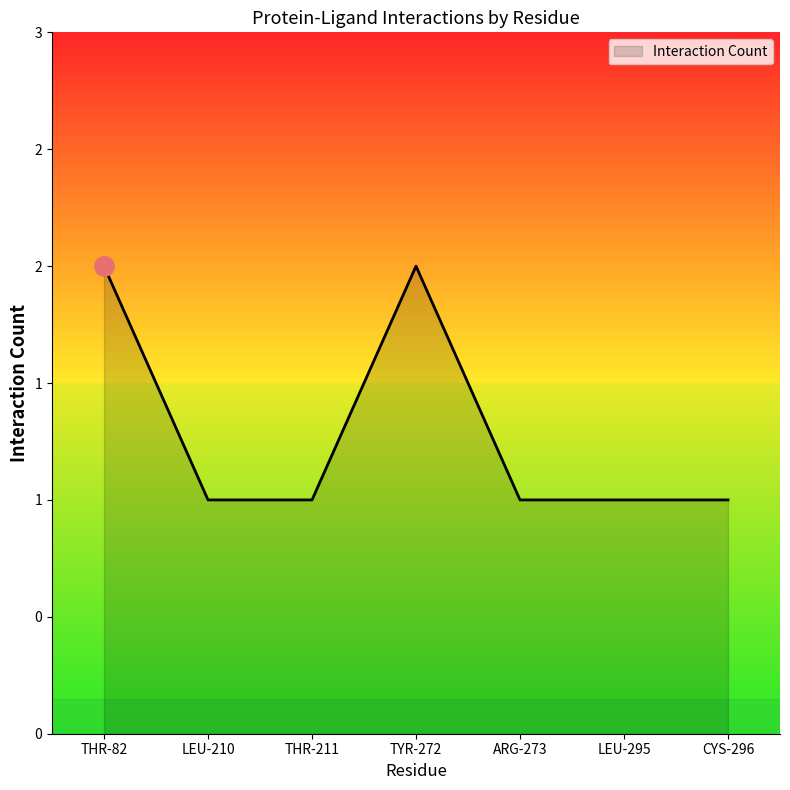

Does the chart display data point markers on the line(s)?

No